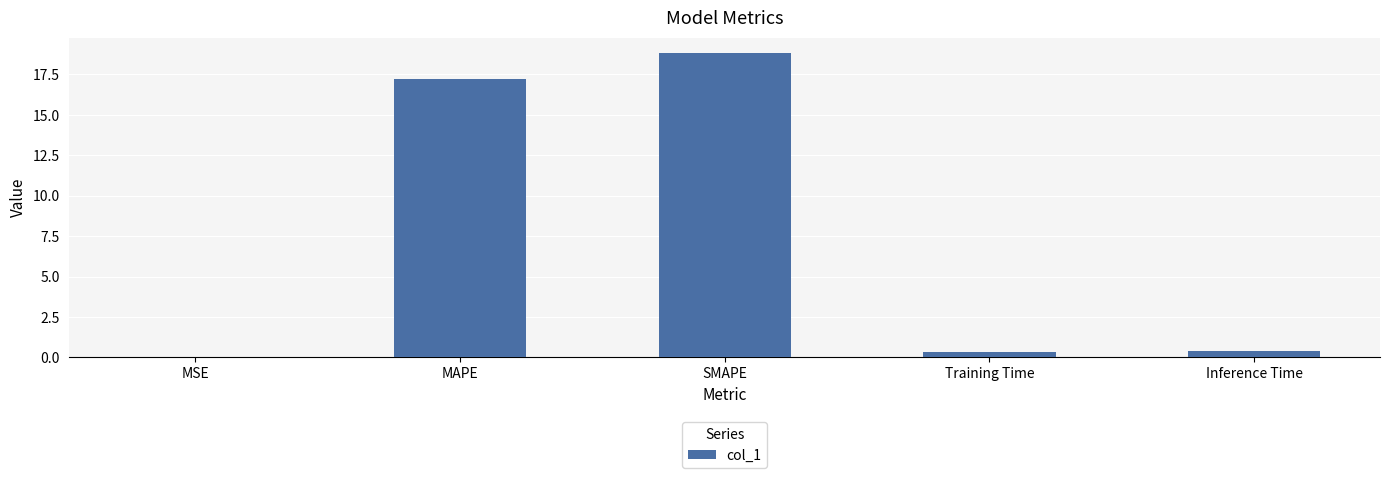

Between SMAPE and Training Time, which is larger?

SMAPE